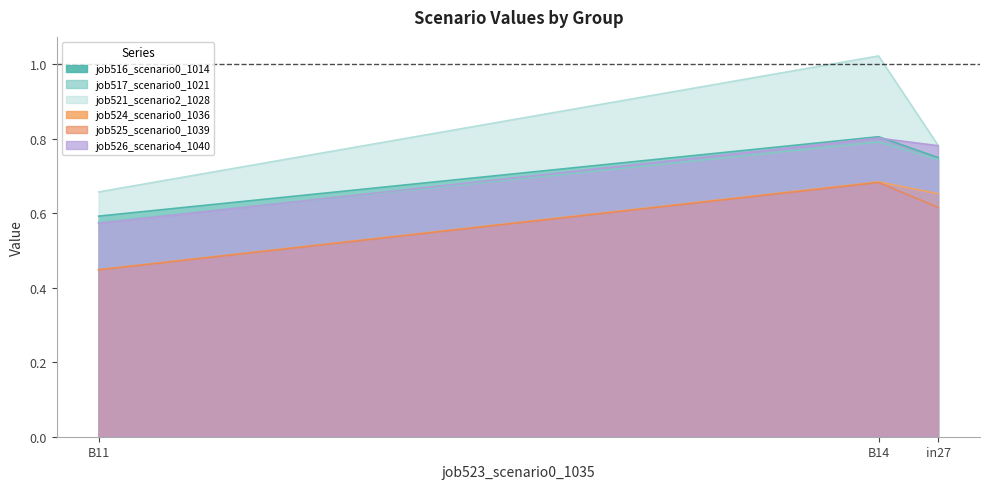

Which label corresponds to the largest value in the chart?

B14